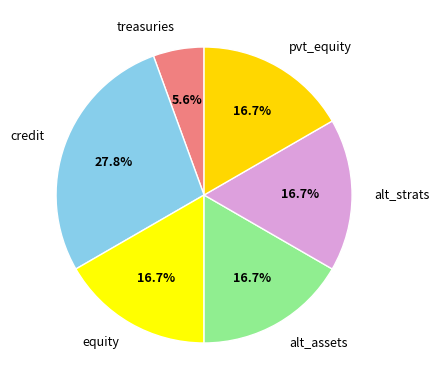

Which category has the biggest portion of the pie?

credit